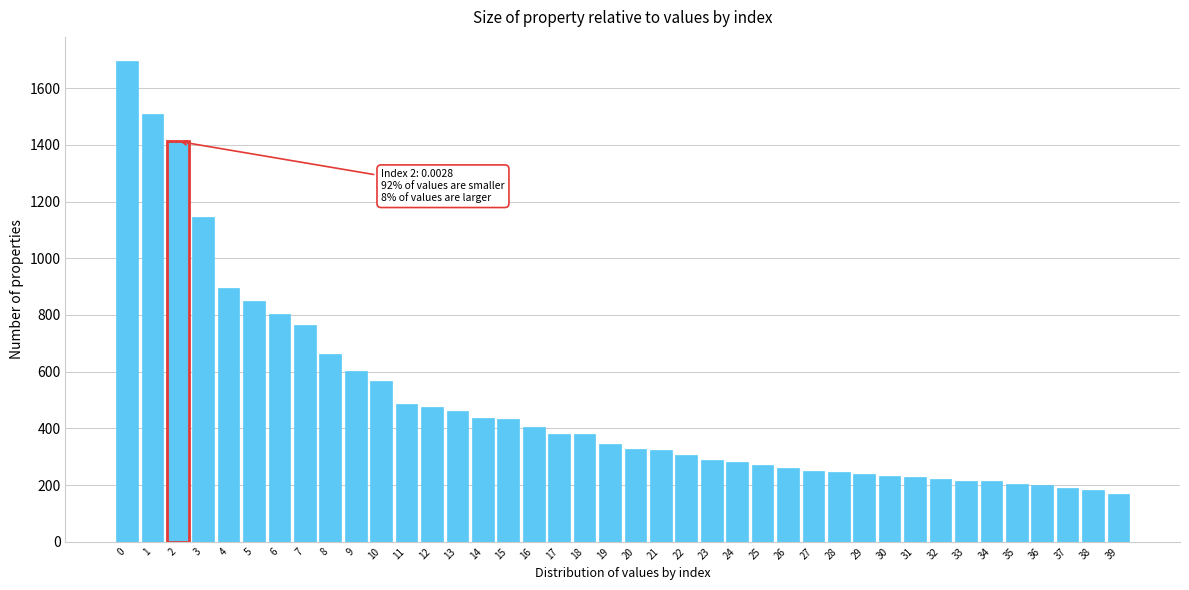

Approximately how many times larger is the value at 0 compared to 10?

3.0